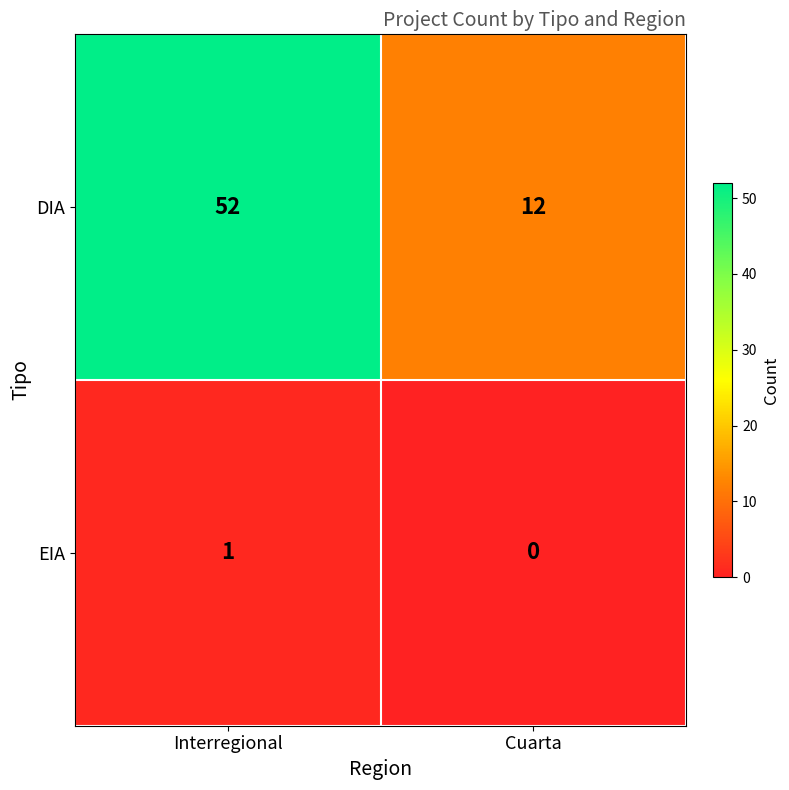

What is the sum of the DIA values at Cuarta and Interregional?

64